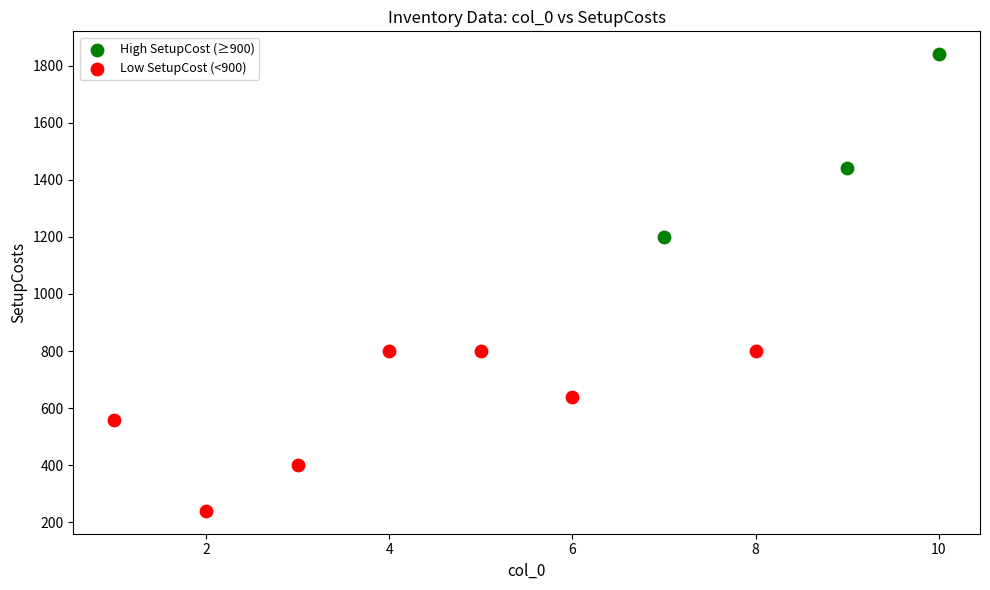

Which series has the widest spread of Y values?

High SetupCost (≥900)